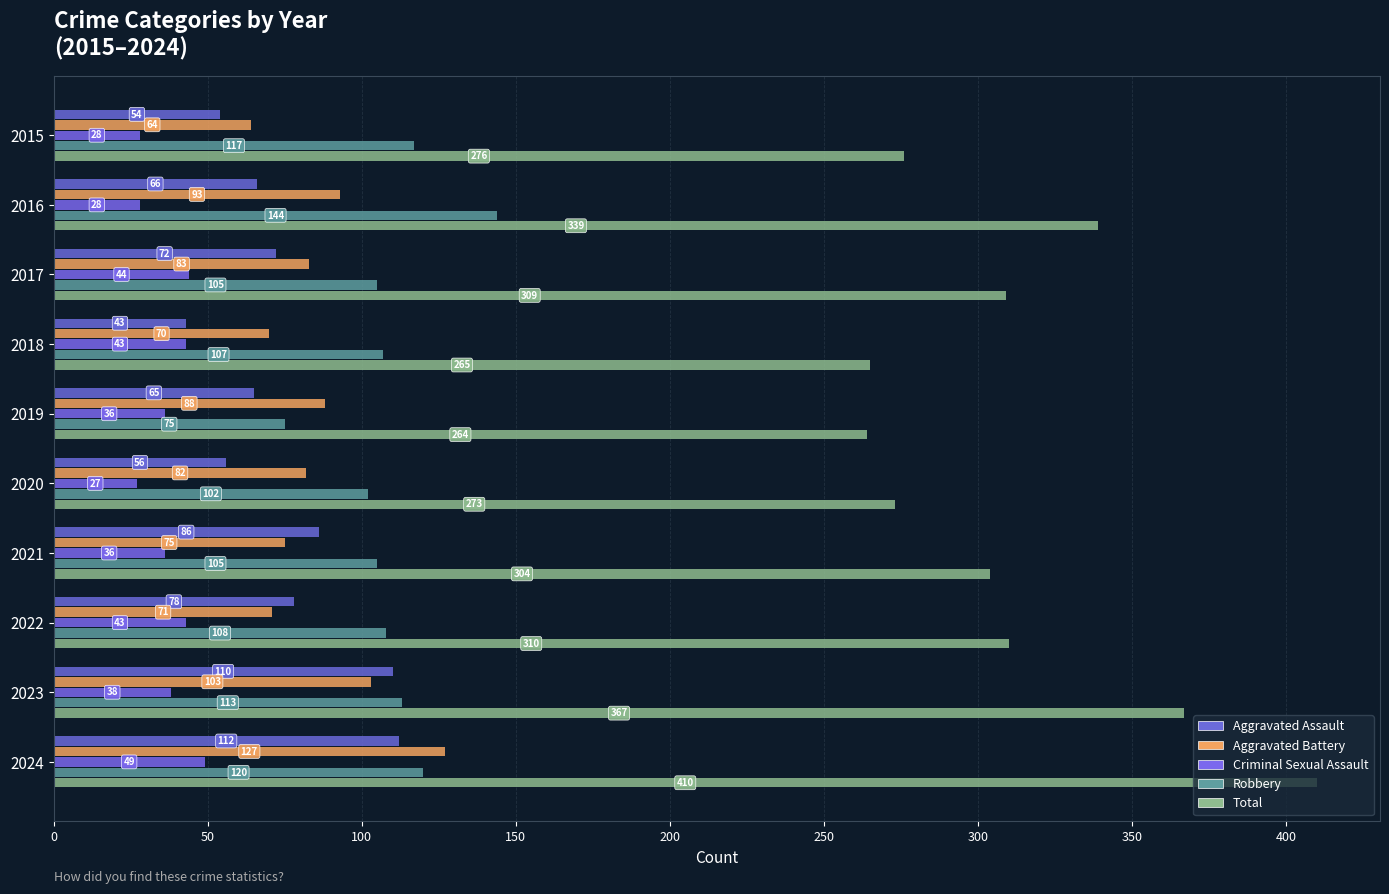

What is the value of the Aggravated Battery bar at the 8th from the left?

71